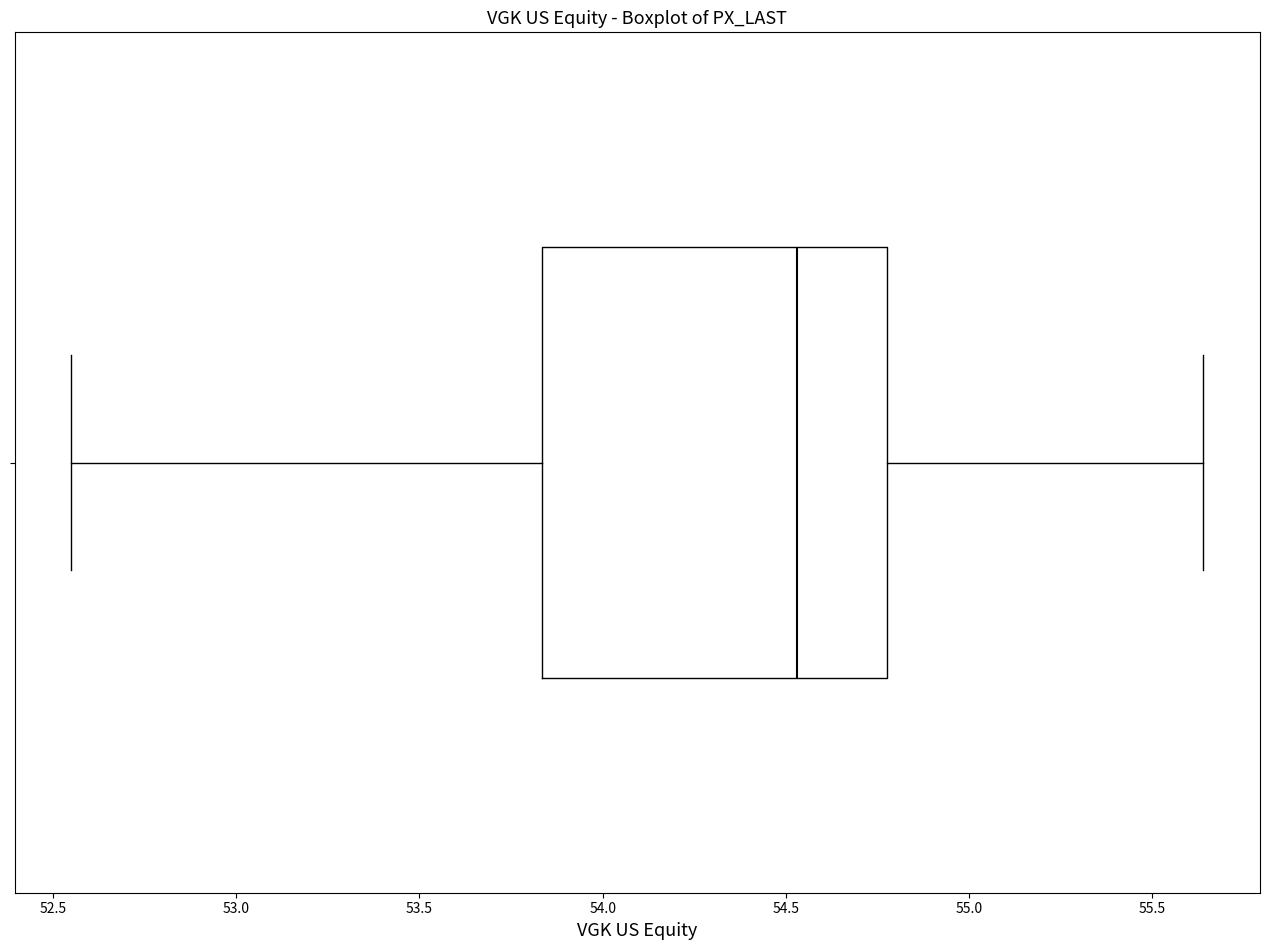

Transcribe this box plot: give where the median line is, the range the box spans, and where the two whiskers end, as read against the x-axis. The values are not printed on the chart, so give them approximately, as read against the axis.

median 54.55, box 53.85 to 54.80, whiskers 52.55 to 55.65